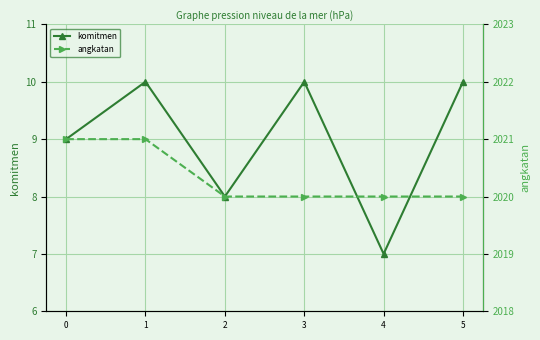

What is the sum of all komitmen values?

54